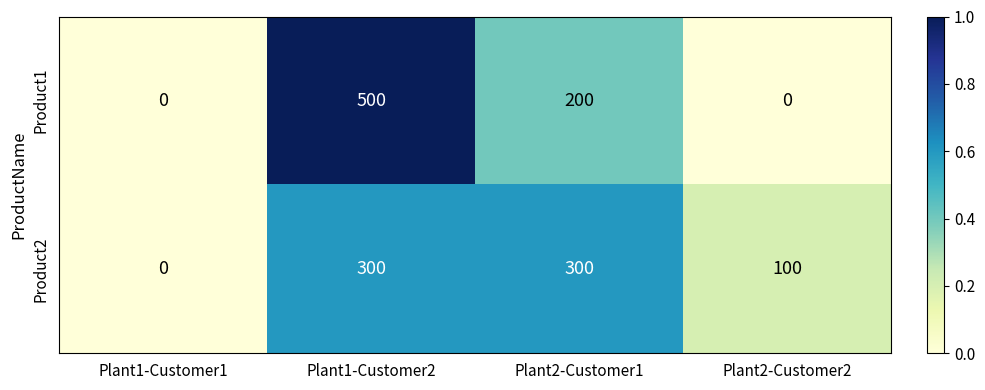

The Product1 series shows 126 at Plant2-Customer1. True or false?

False